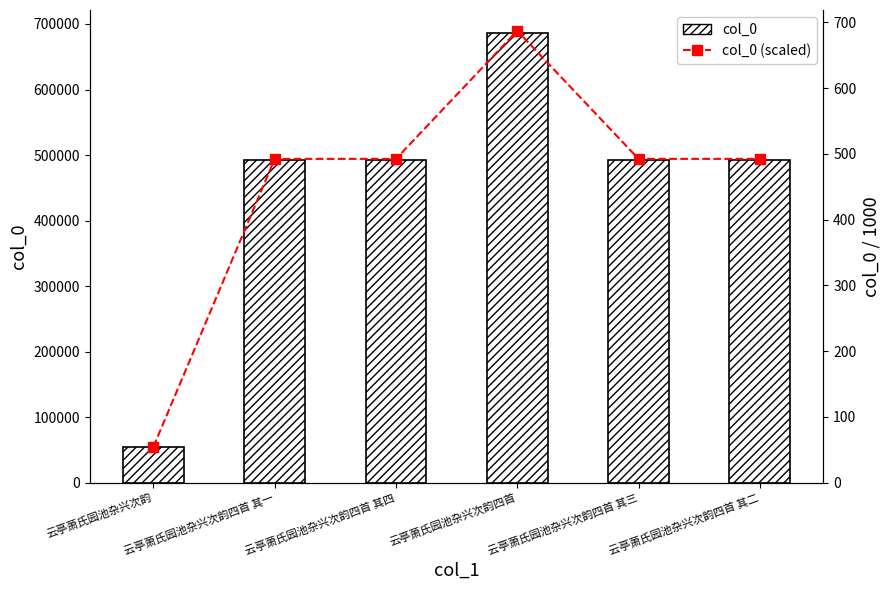

Which series changed the most between 云亭萧氏园池杂兴次韵 and 云亭萧氏园池杂兴次韵四首 其一?

col_0